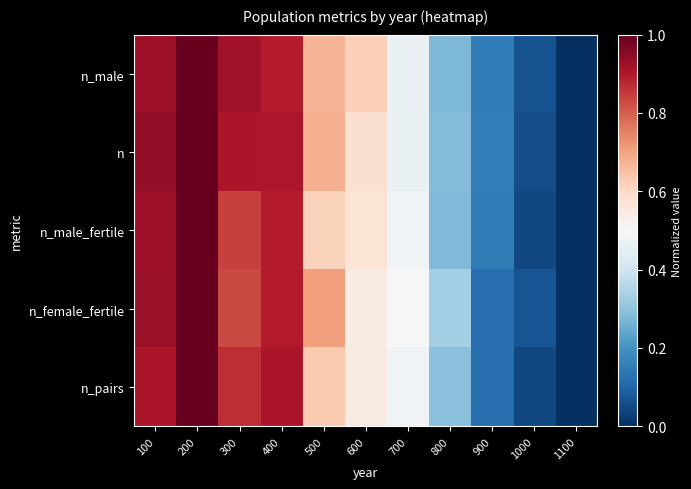

Which label corresponds to the largest value in the chart?

200